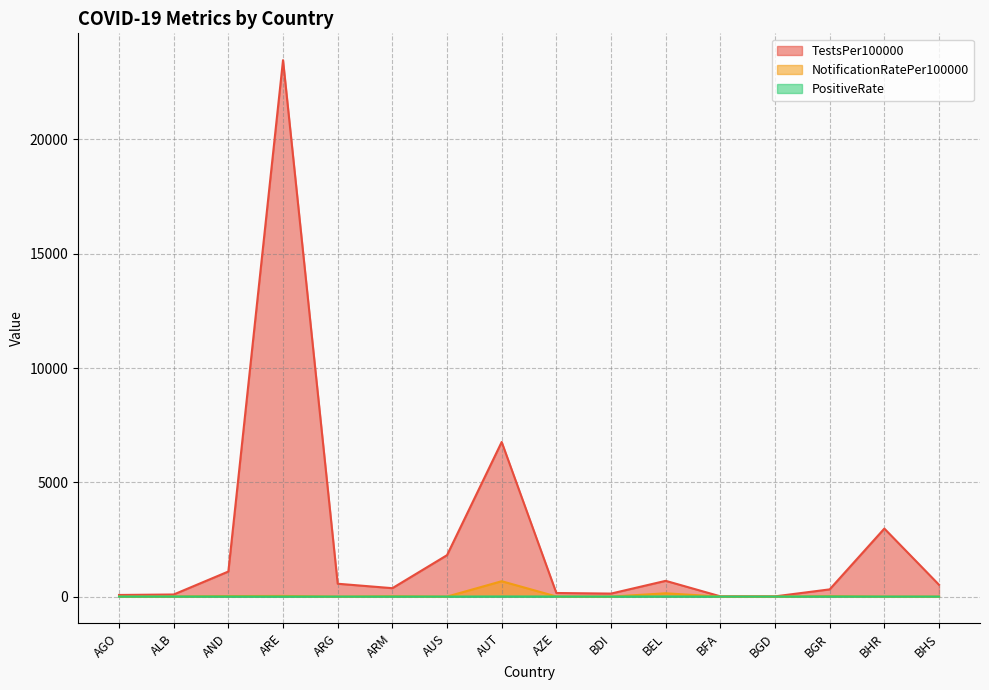

What is the average value of the PositiveRate series?

1.2